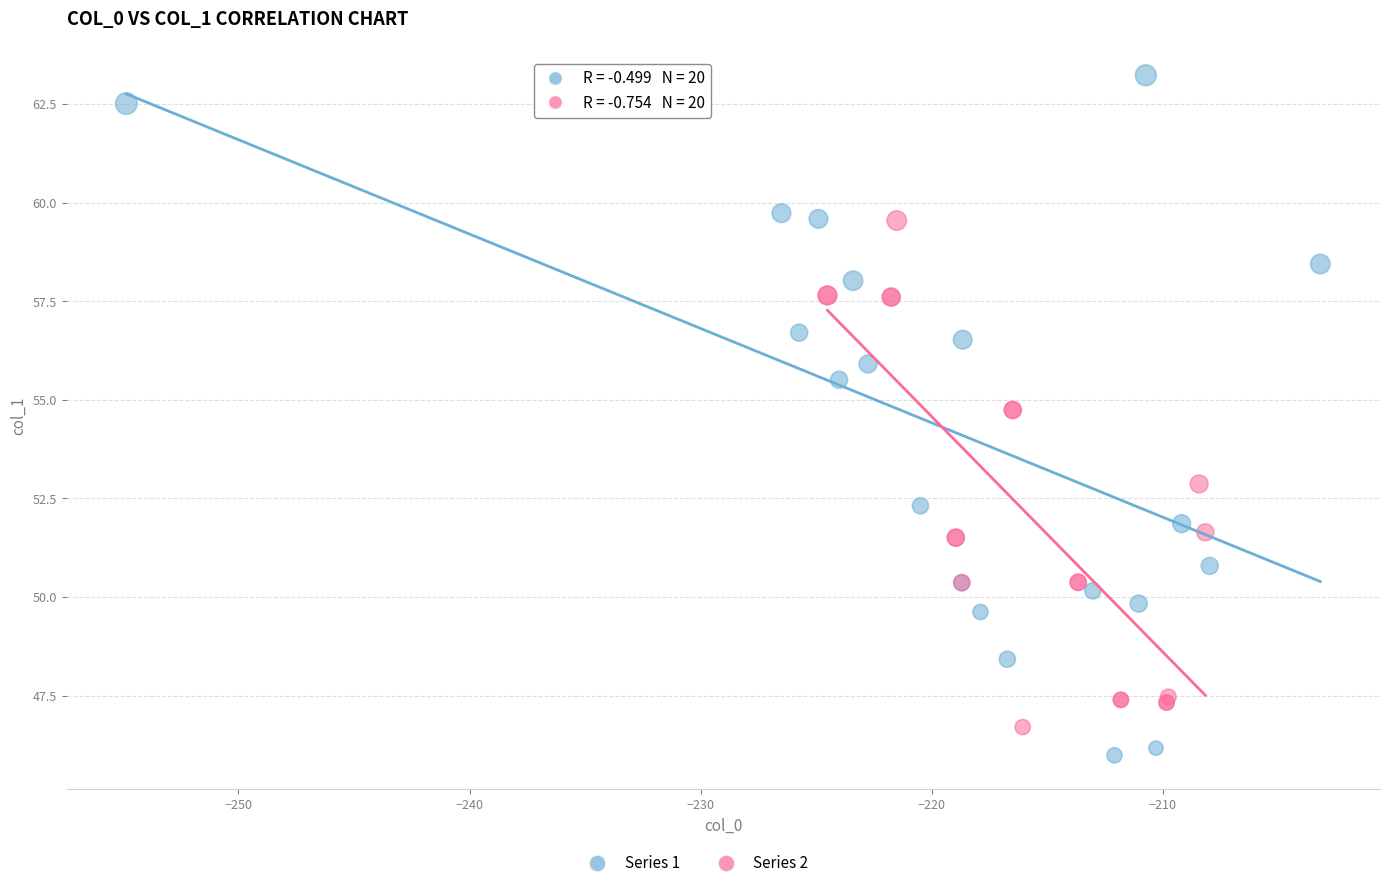

Which series has the widest spread of Y values?

Series 1